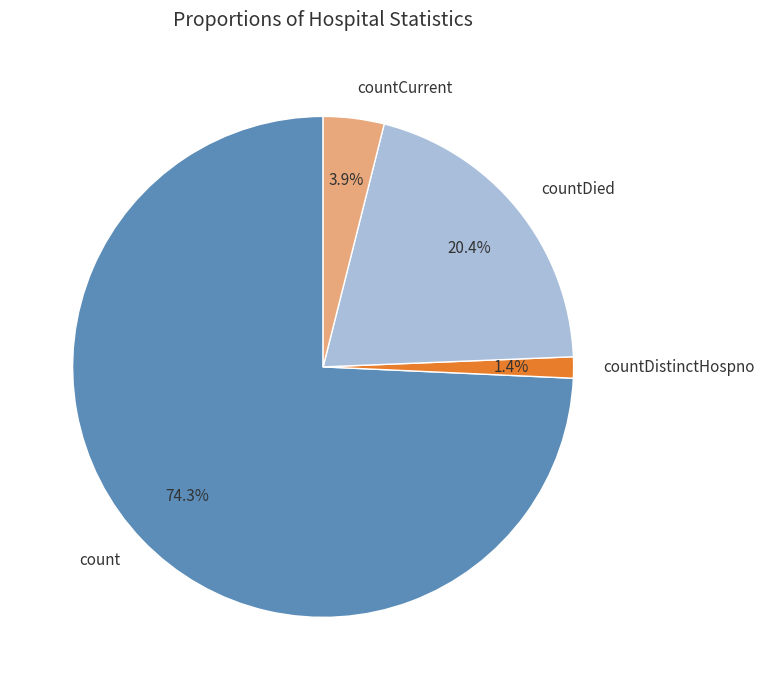

True or false: countCurrent accounts for 4% of the total.

True